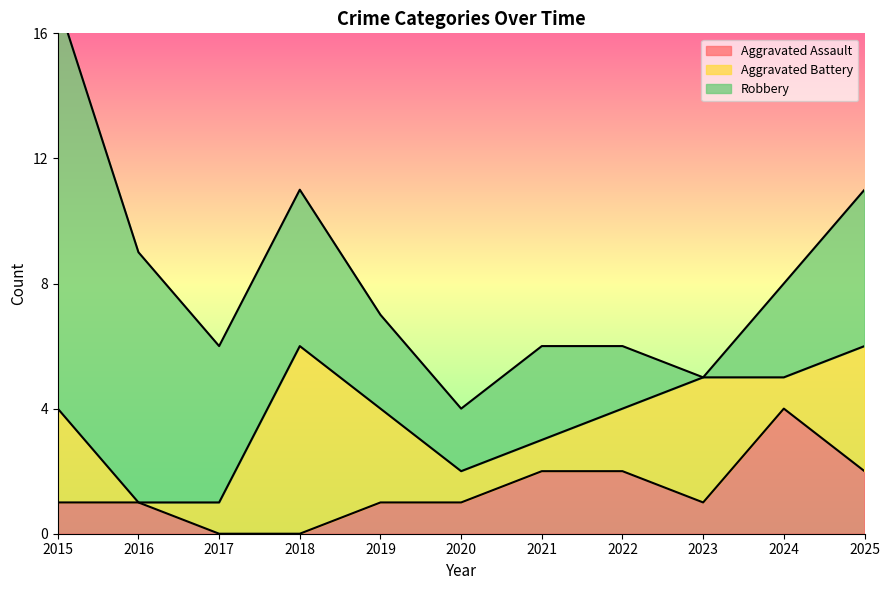

Reading left to right, transcribe all the data shown in this chart.

Aggravated Assault: 1	1	0	0	1	1	2	2	1	4	2
Aggravated Battery: 3	0	1	6	3	1	1	2	4	1	4
Robbery: 13	8	5	5	3	2	3	2	0	3	5